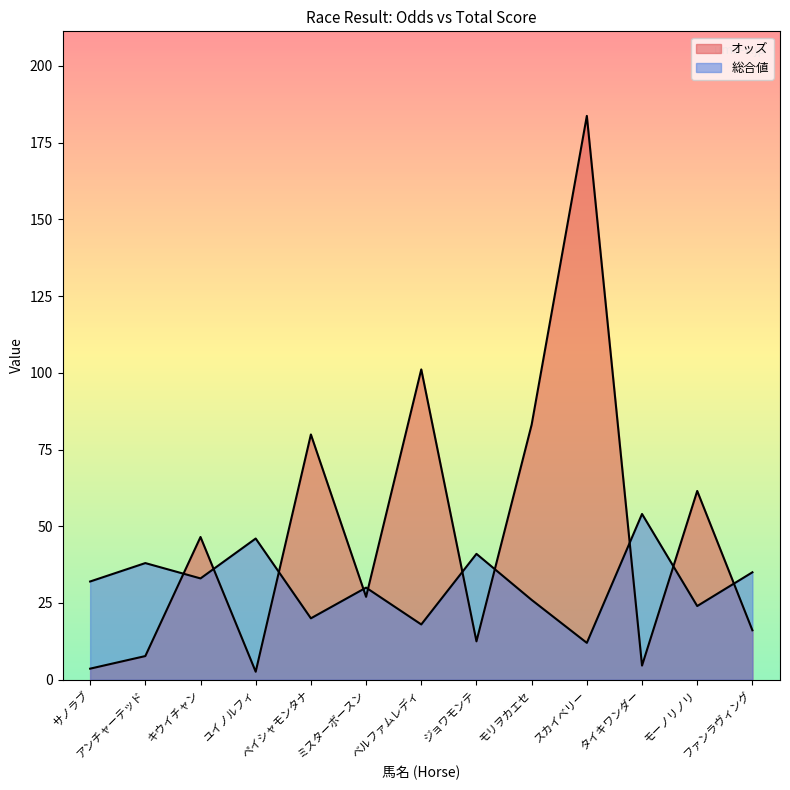

What is the difference between the maximum and minimum values in the 総合値 series?

42.0